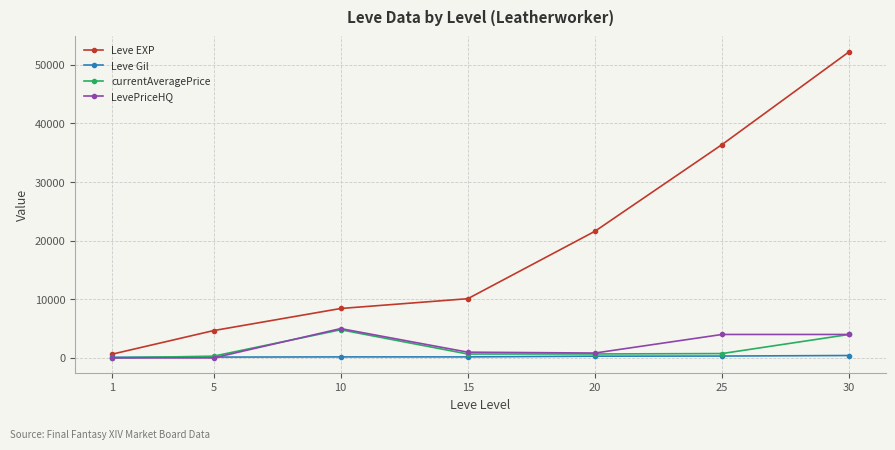

What is the total value across all series at 10?

18404